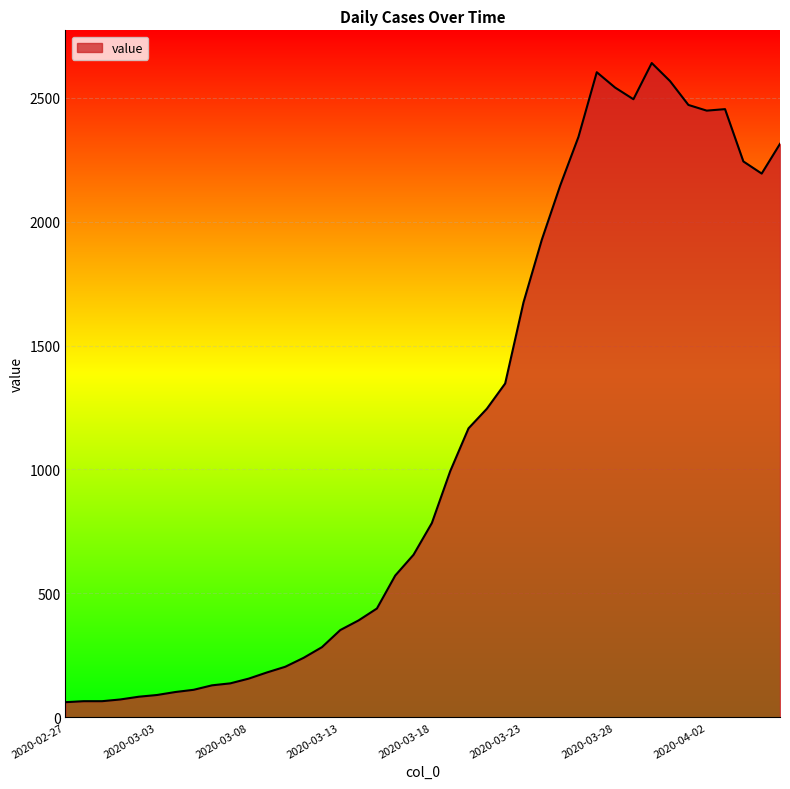

What is the difference between the maximum and minimum values?

2579